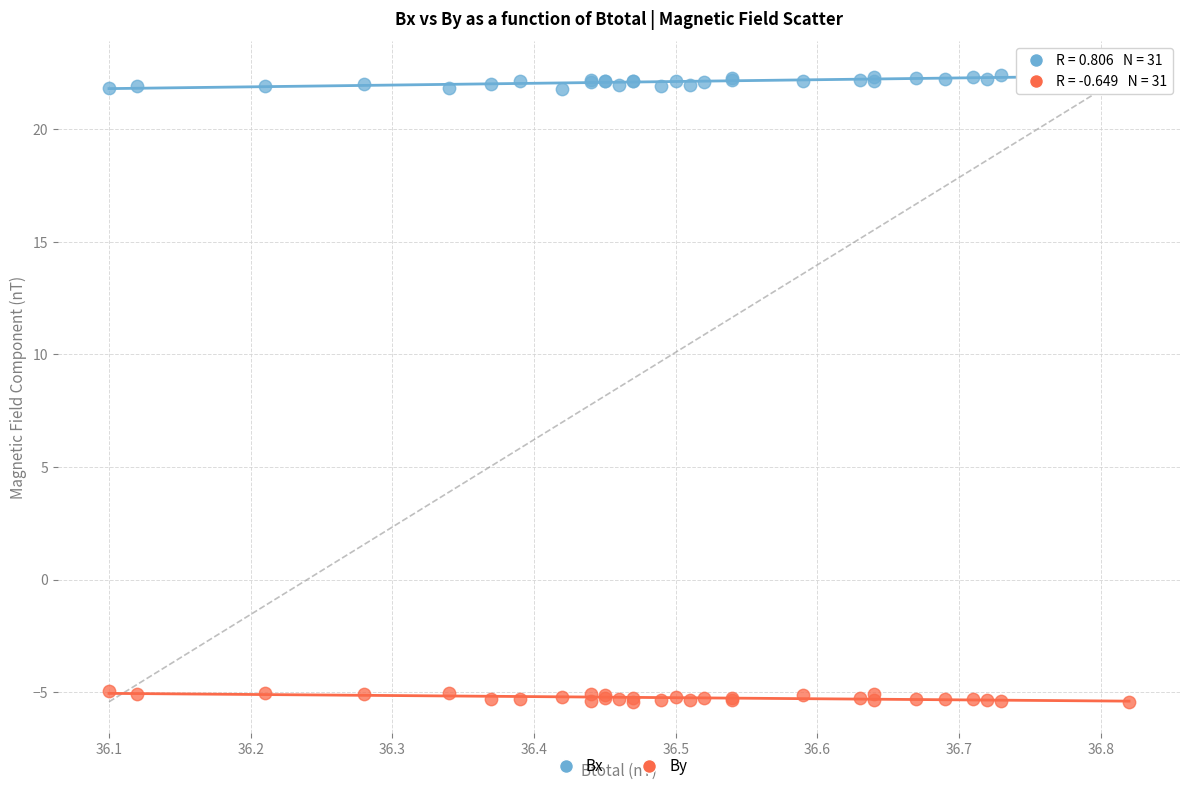

Which series contains the lowest Y value?

By